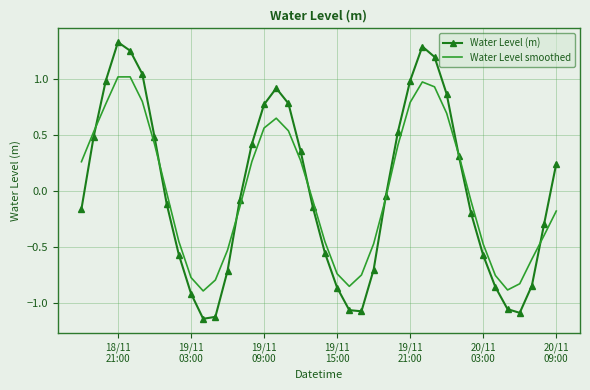

Which series has the largest range (max minus min)?

Water Level (m)